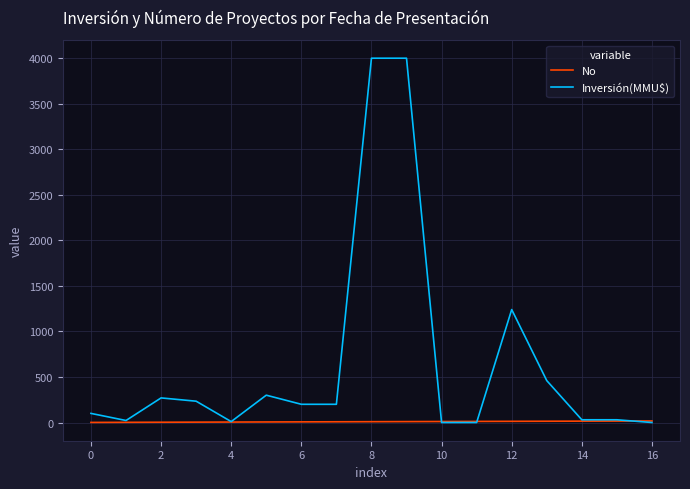

Which series has the largest total across all categories?

Inversión(MMU$)